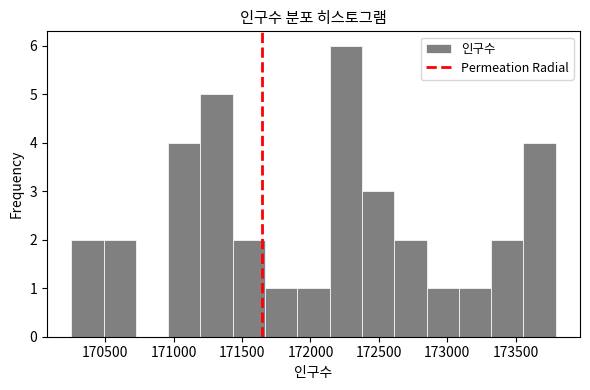

Which range on the x-axis has the tallest bar?

172150 to 172400